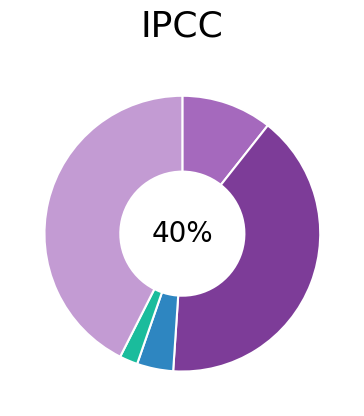

Is there any slice that represents more than half of the pie?

No